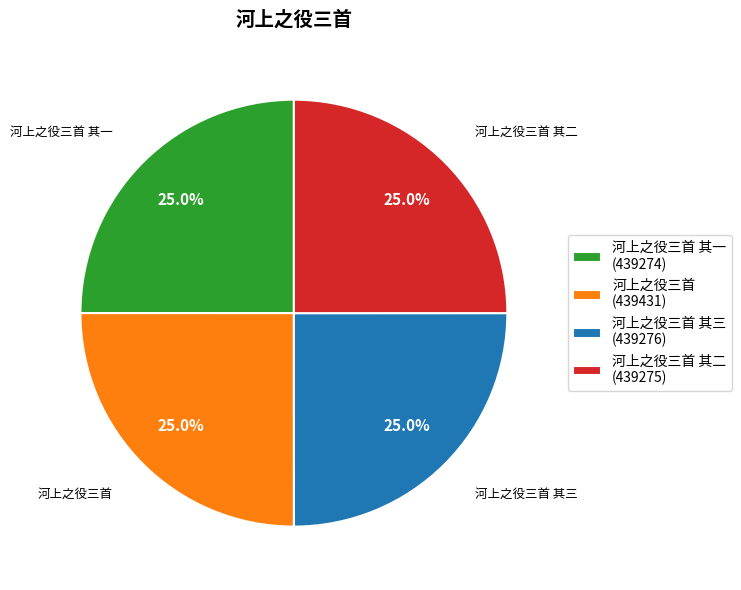

Does 河上之役三首 其二 (439275) account for over 50% of the chart?

No